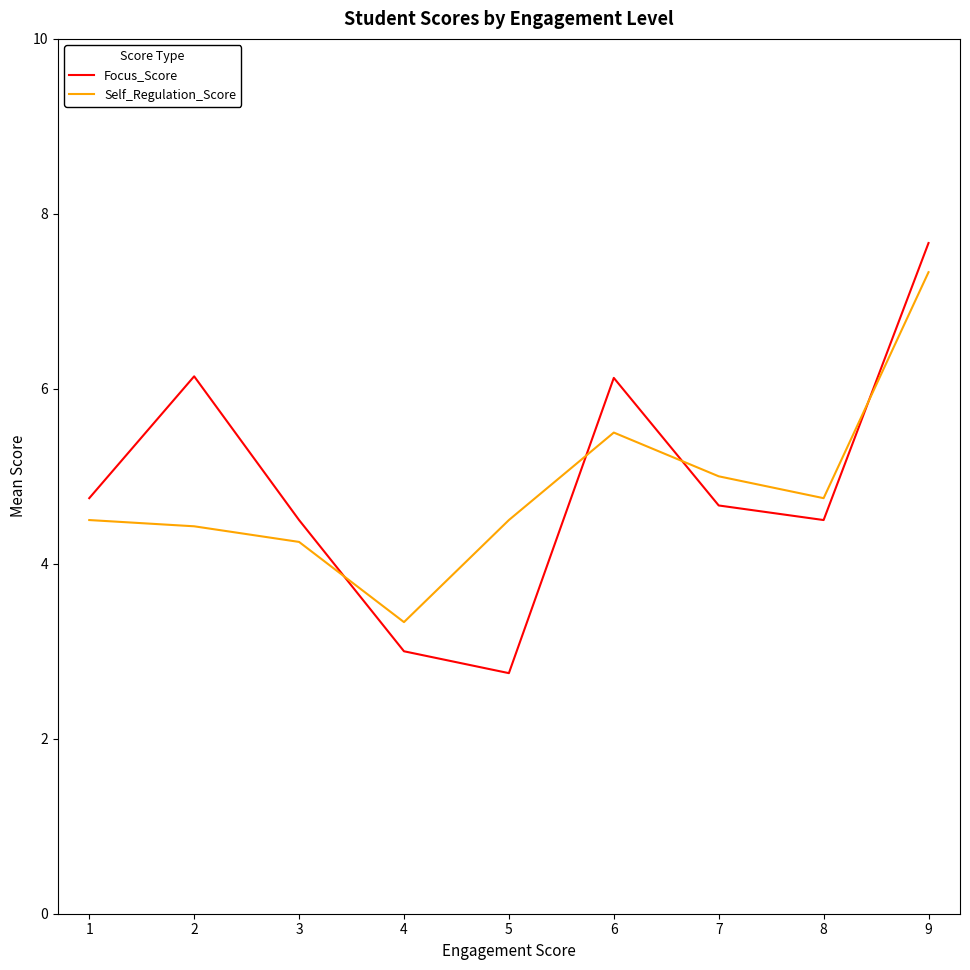

What is the minimum value for Focus_Score?

2.8